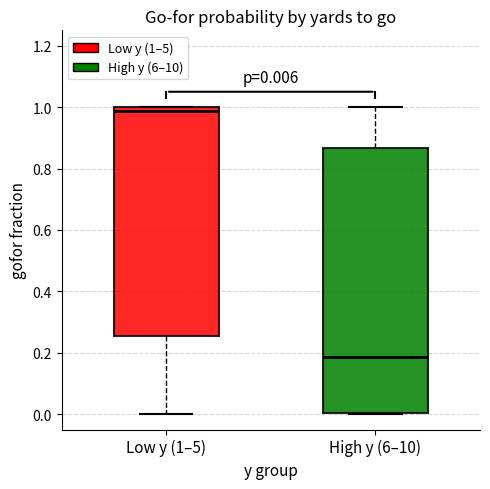

Which box has the lowest median line?

High y (6–10)